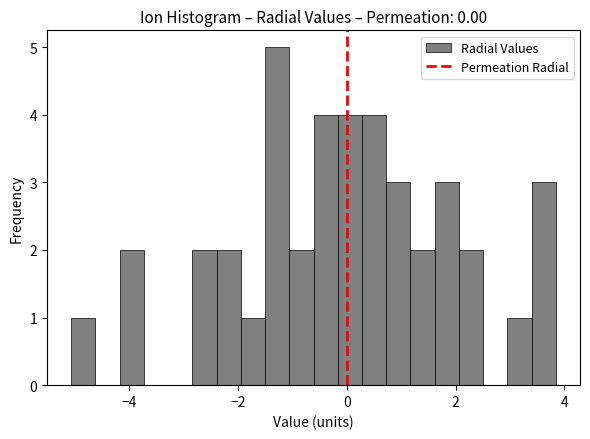

Around what value on the x-axis is the tallest bar? Give the approximate position of its centre, as read against the axis.

-1.2